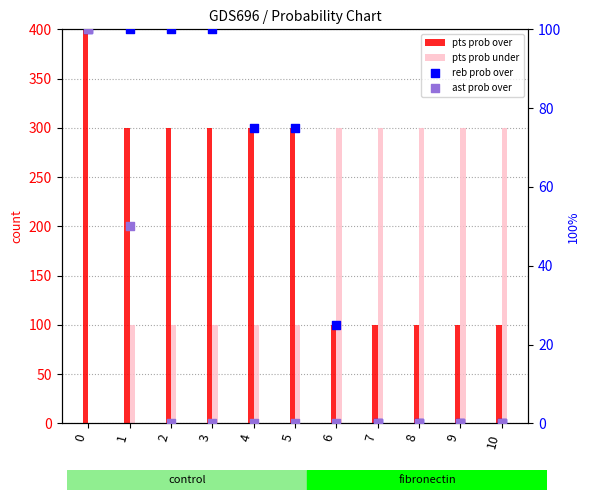

What are all the series names shown in the legend?

pts prob over, pts prob under, reb prob over, ast prob over